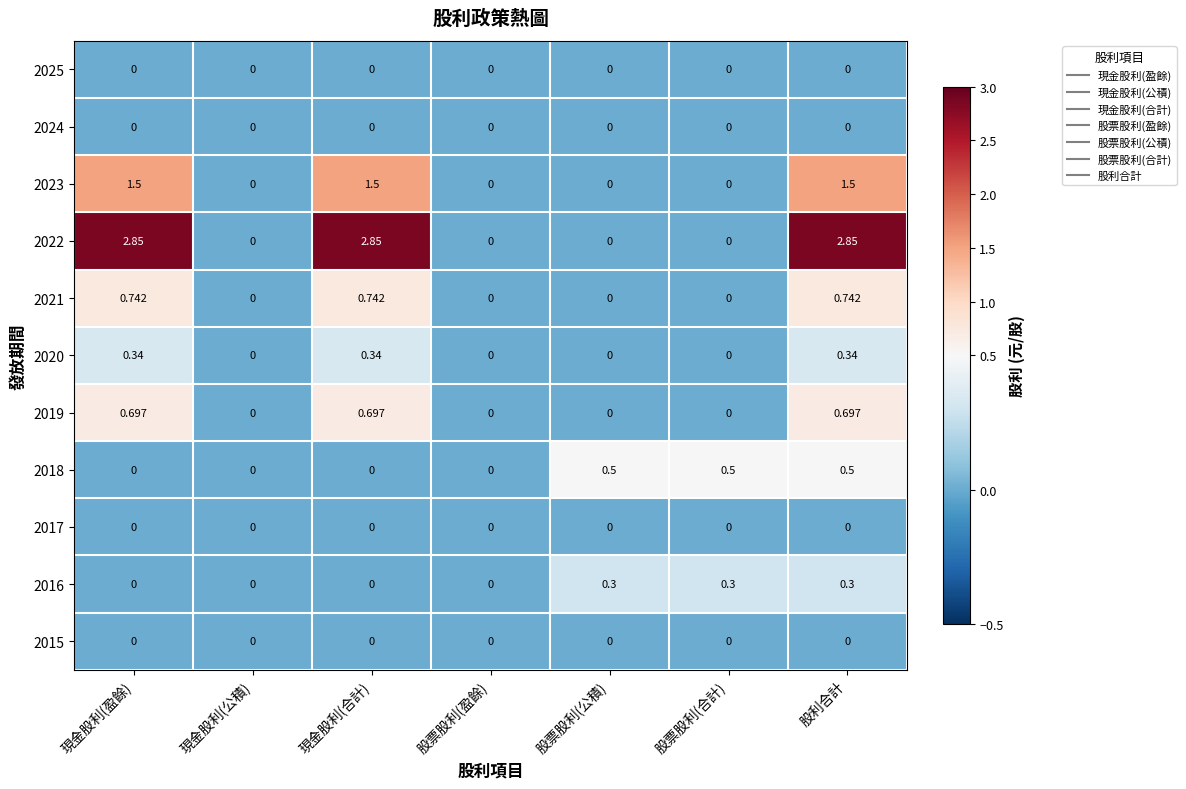

At which category is the sum across all series the highest?

股利合計